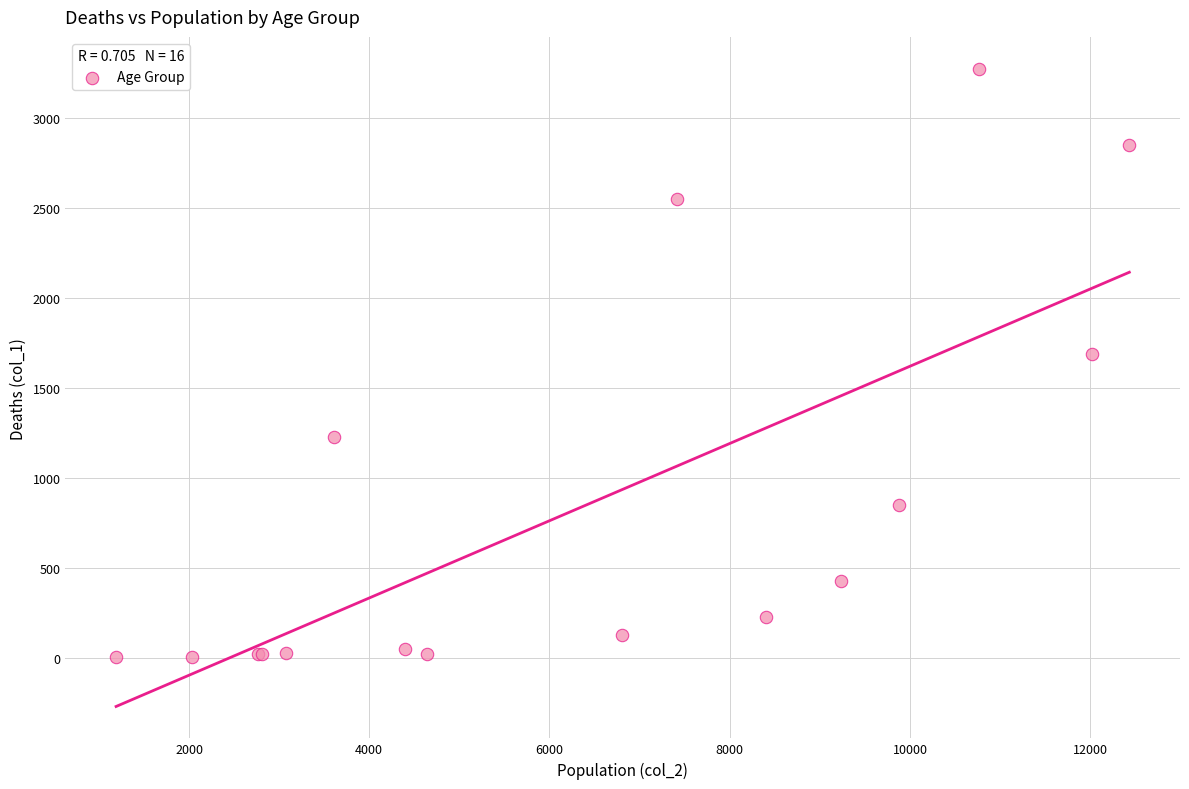

What Y value in the scatter plot is closest to 1638?

1690